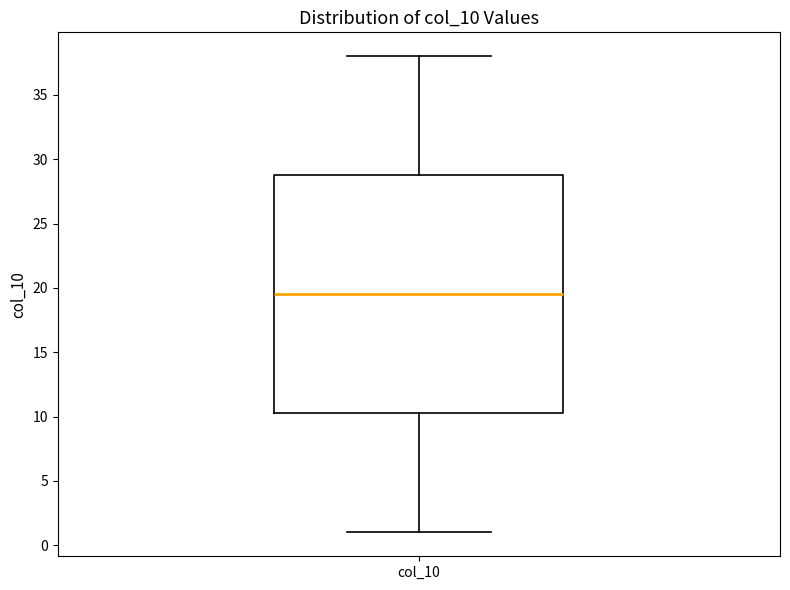

Where does the upper whisker of the box for col_10 end on the y-axis? The values are not printed on the chart, so give them approximately, as read against the axis.

38.0